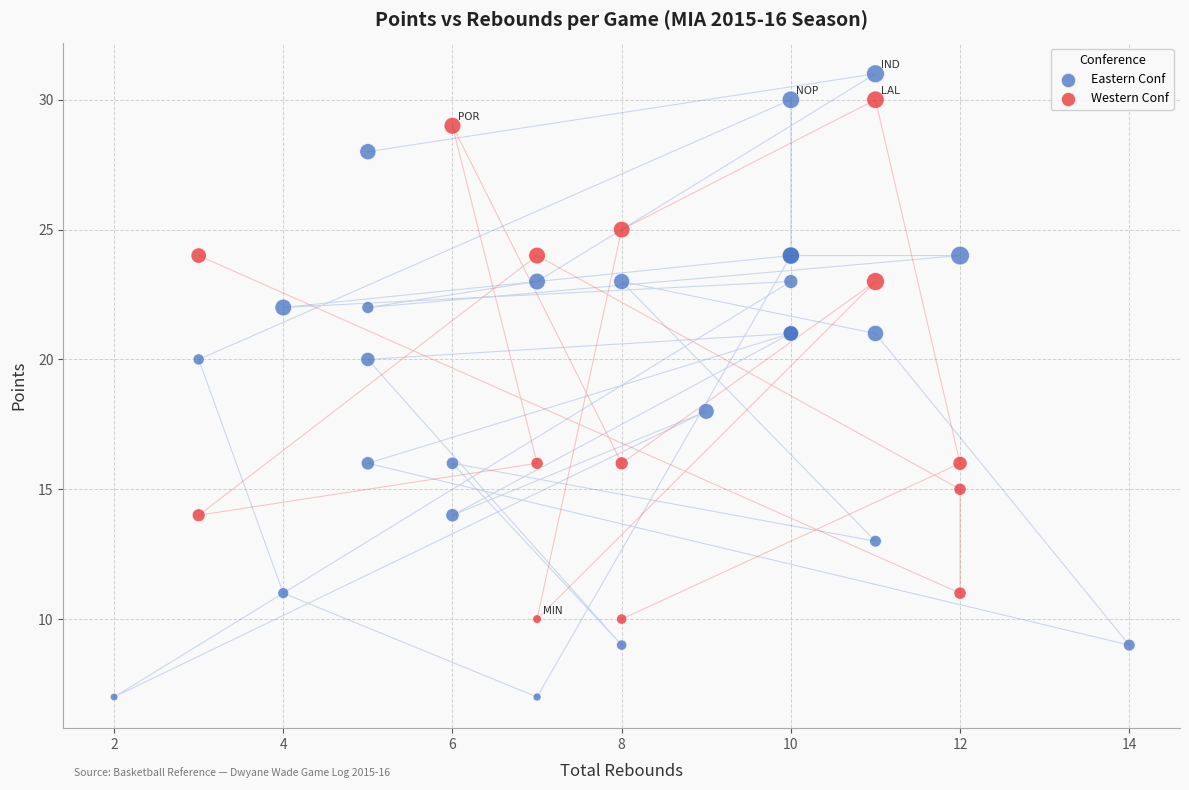

Which series has the largest Y range (max minus min)?

Eastern Conf